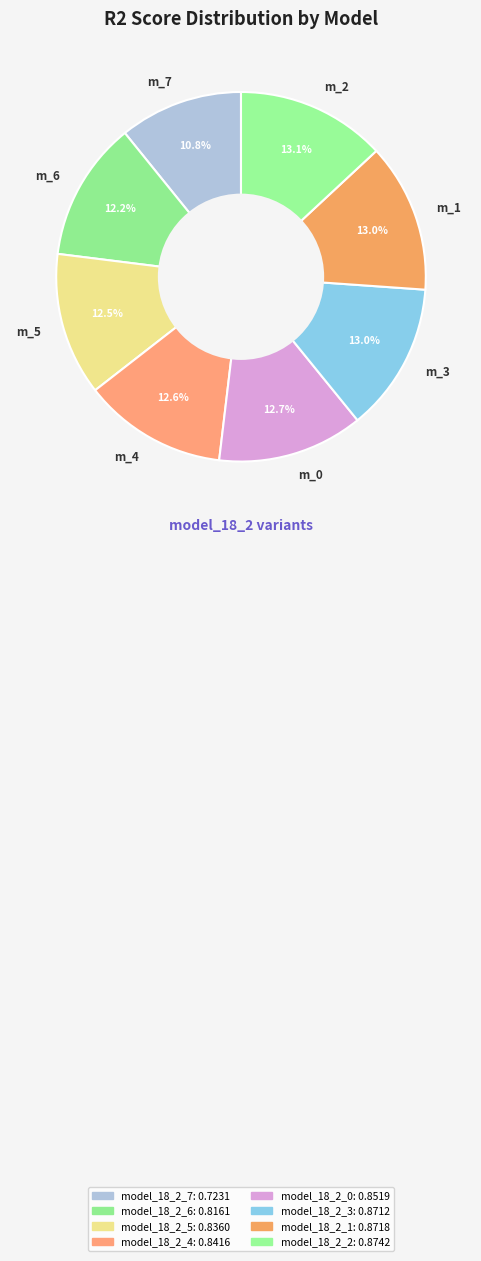

Which category has the smallest portion of the pie?

m_7